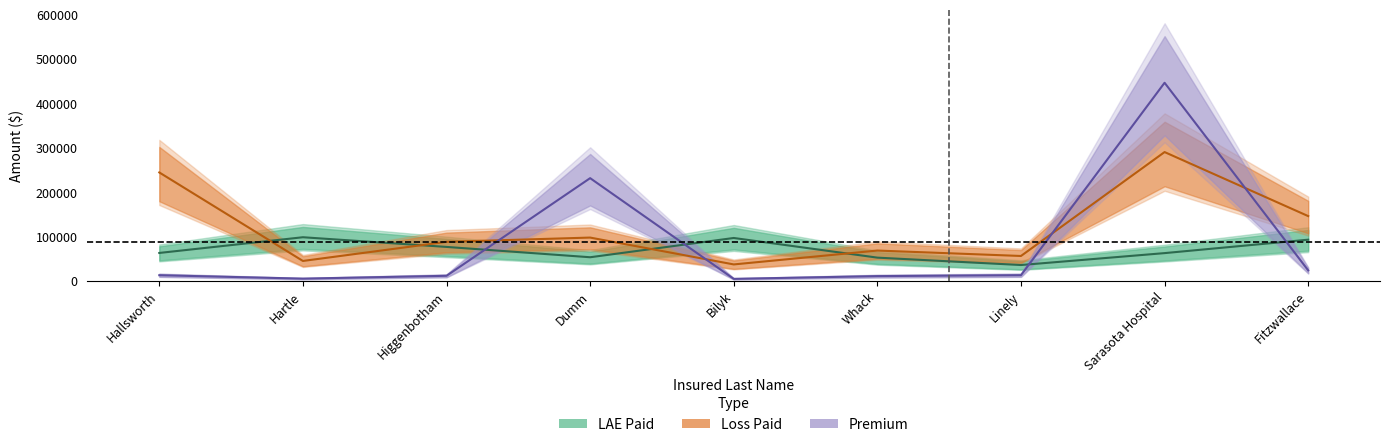

True or false: LAE Paid has a value of 11333 at Linely.

False